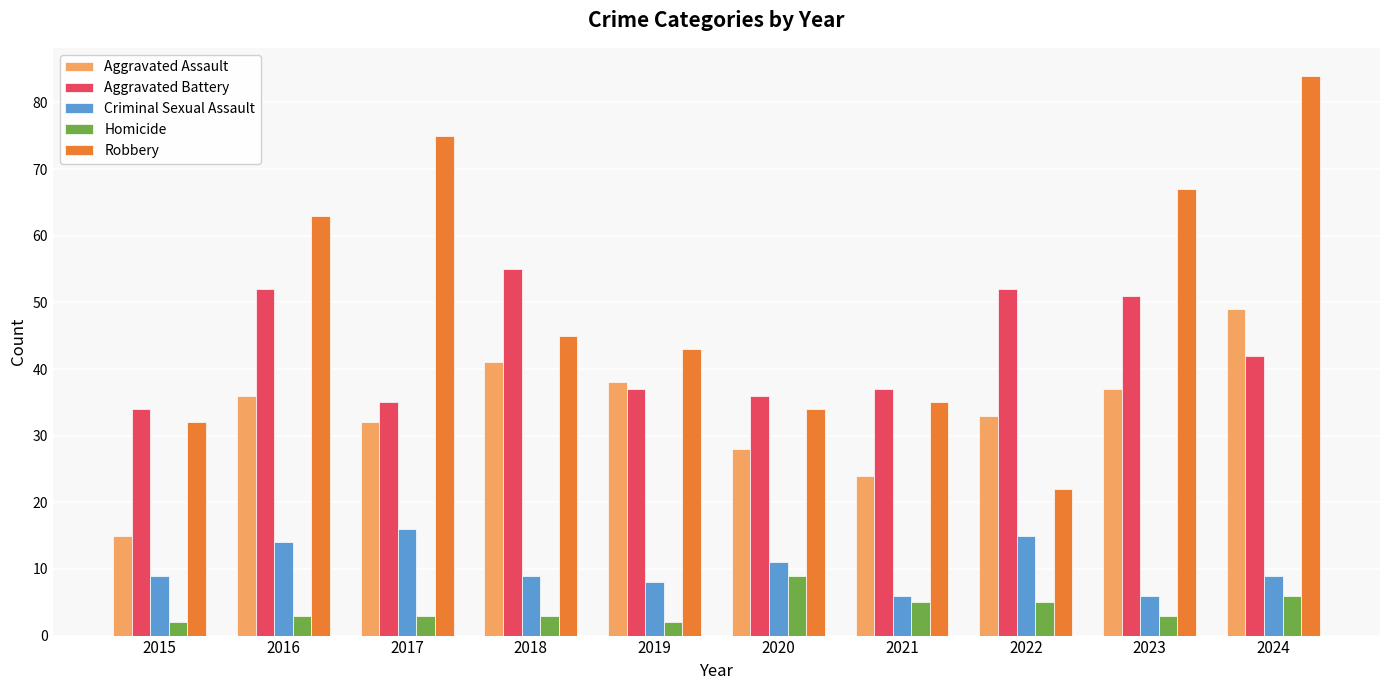

Which series has the largest total across all categories?

Robbery